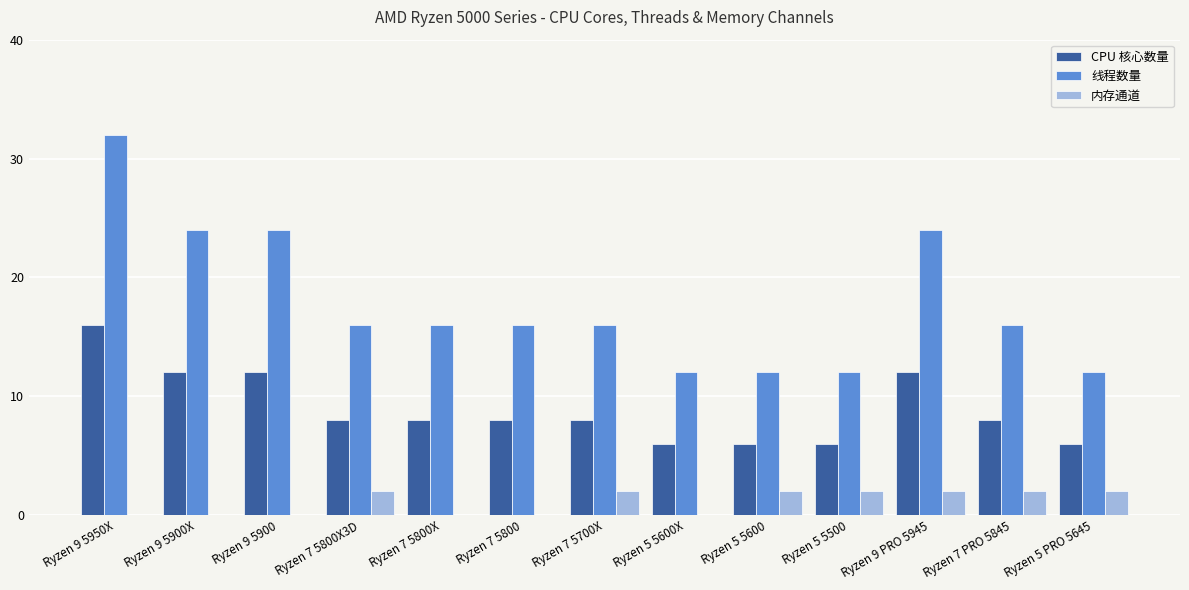

What is the sum of all 内存通道 values?

14